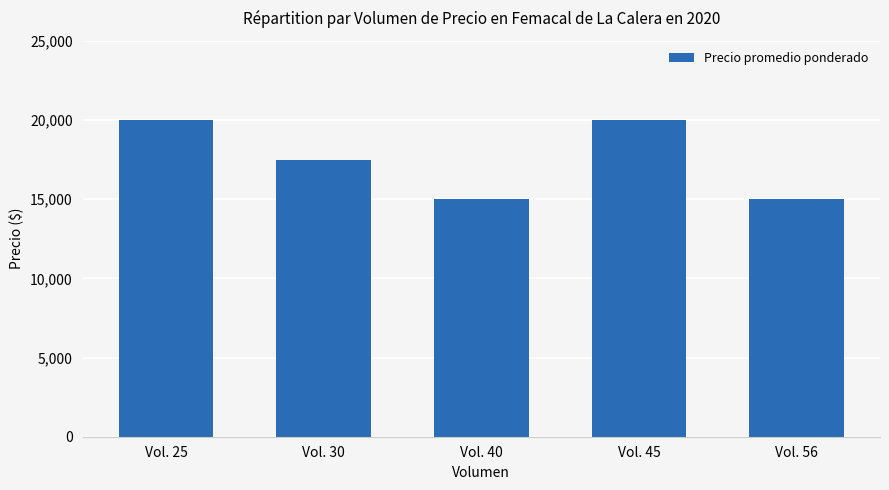

The chart shows a value of 3969 at Vol. 40. True or false?

False